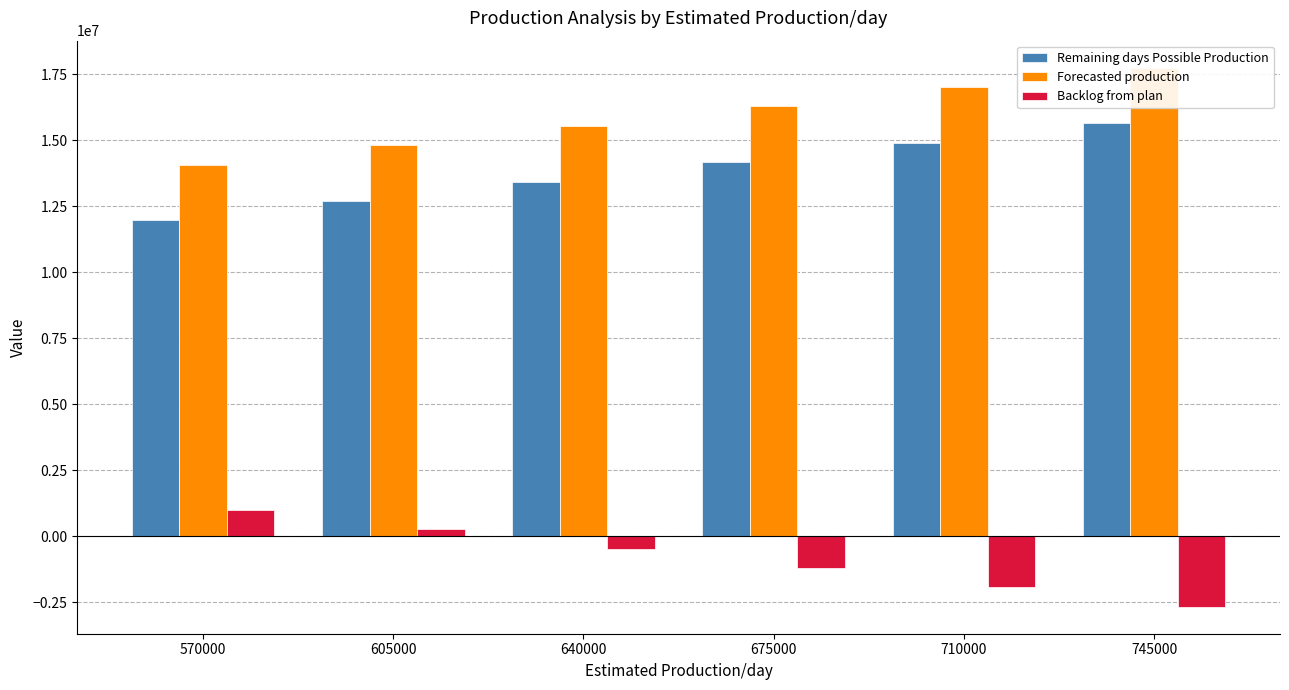

What is the spread (max minus min) of values at 605000?

14547457